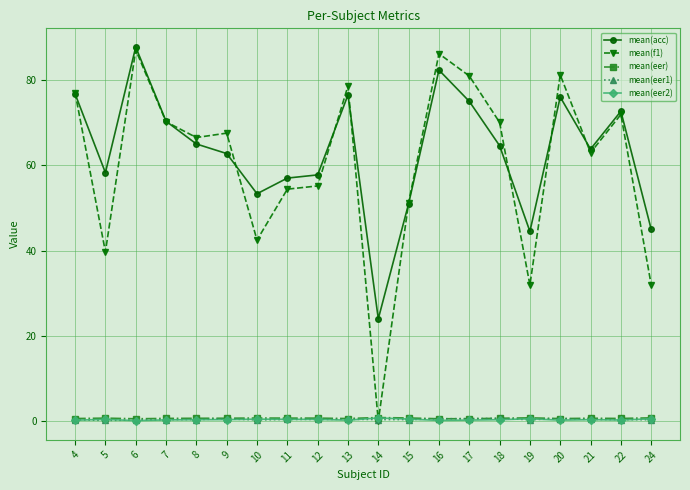

True or false: mean(f1) has more than 0 points higher than both neighbors.

True